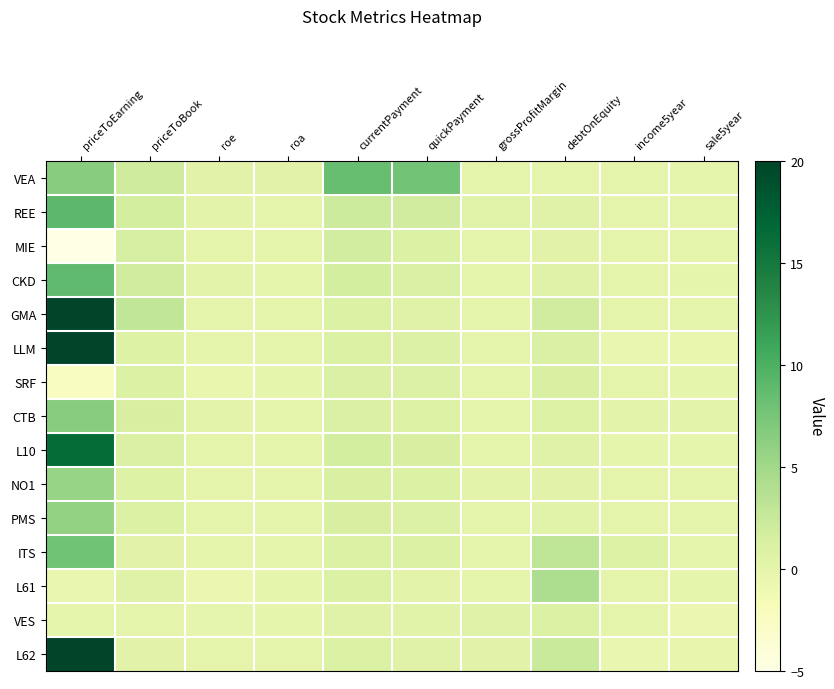

What is the maximum value shown in the chart?

20.0